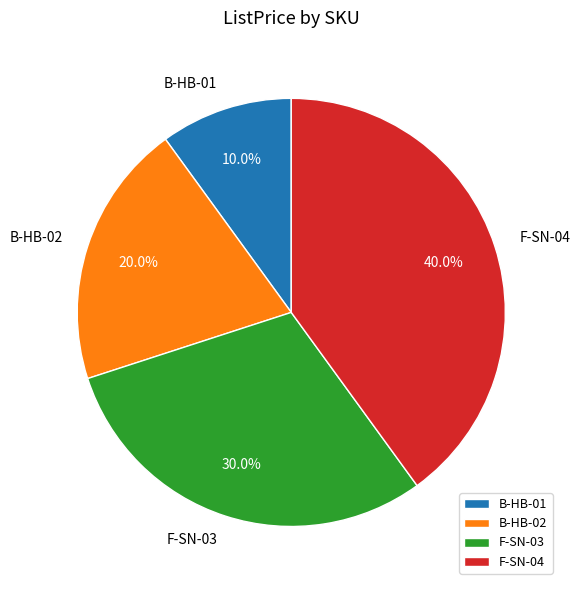

Is there any slice that represents more than half of the pie?

No